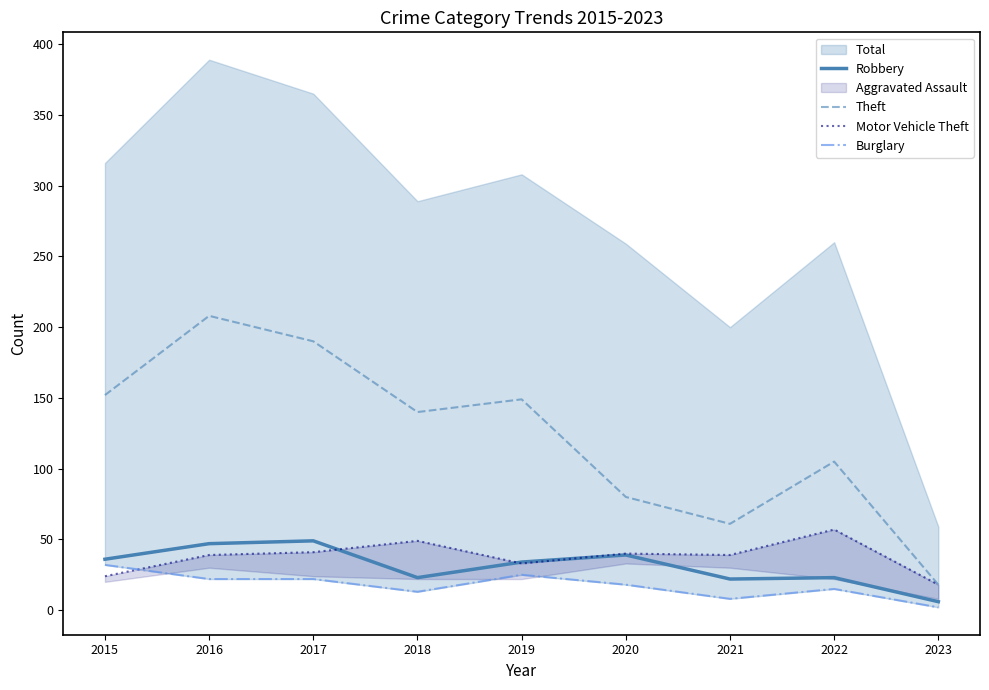

True or false: Robbery and Motor Vehicle Theft intersect in this chart.

True